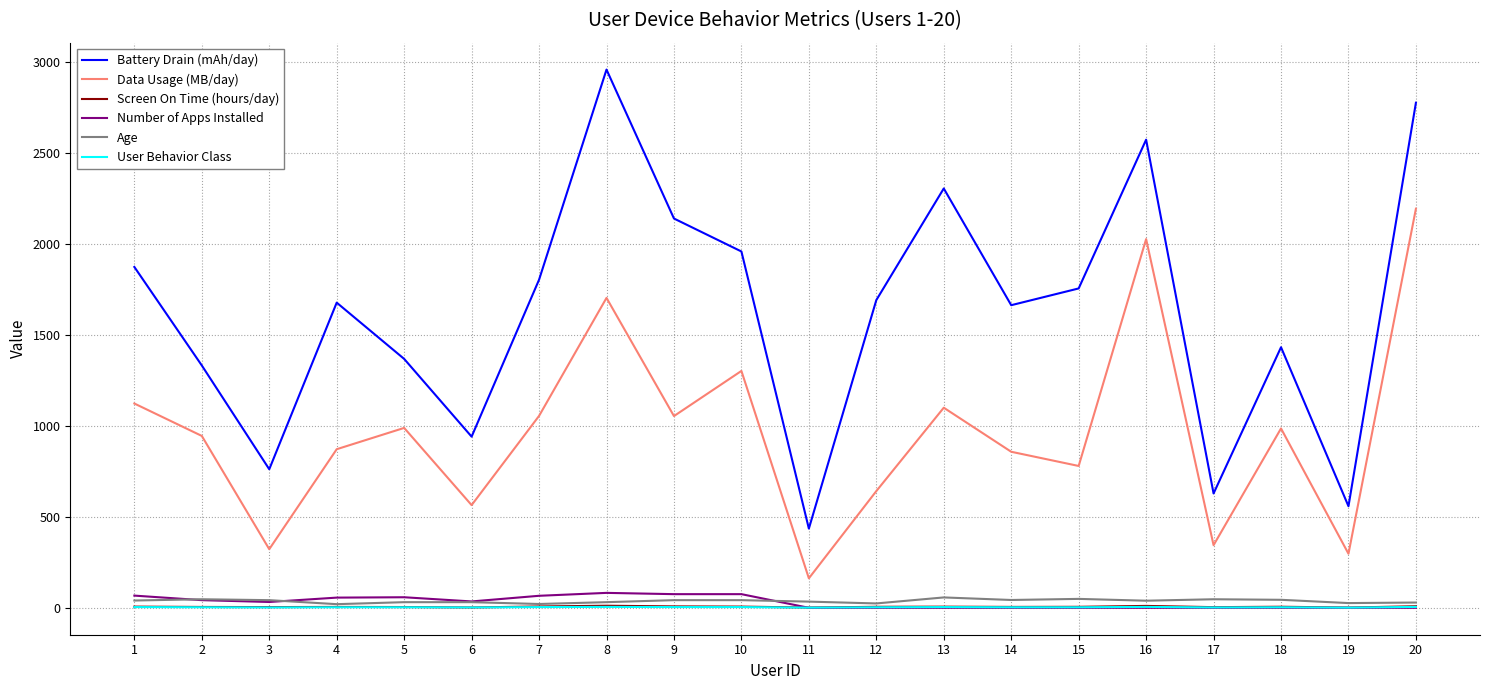

What is the total value across all series at 13?

3469.2